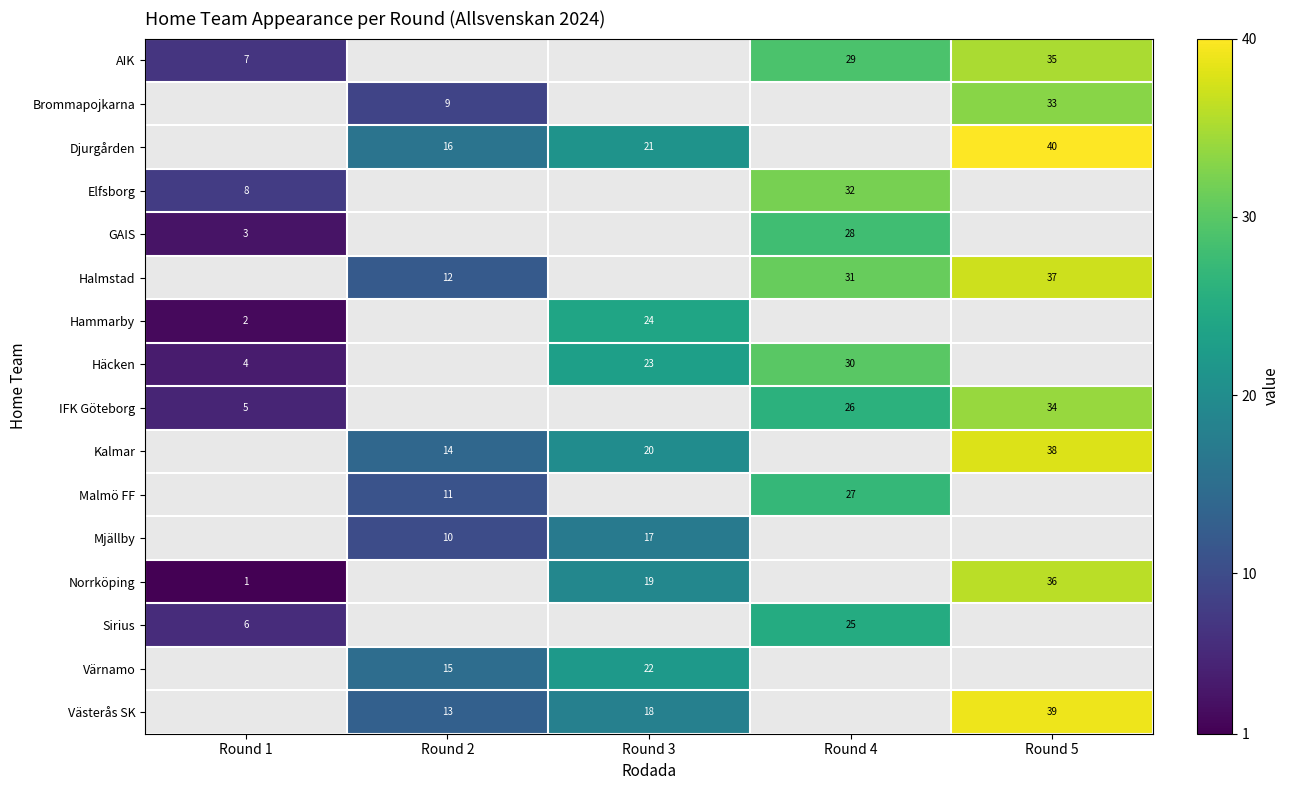

The value of row_15 at Round 3 is 18. True or false?

True